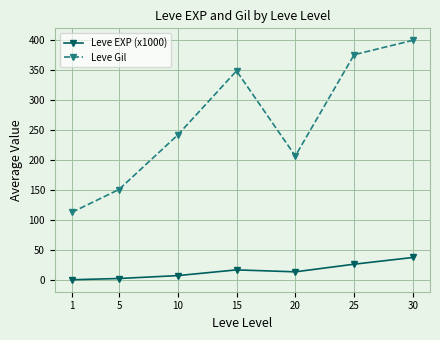

What is the difference between the Leve Gil values at 5 and 15?

198.0